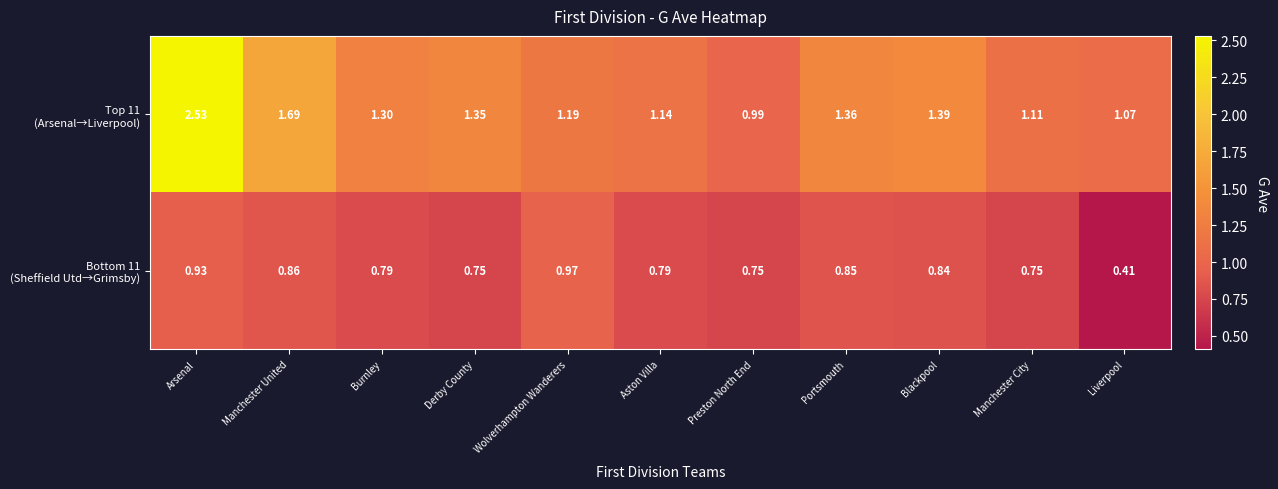

Which category has the highest value across all series?

Arsenal